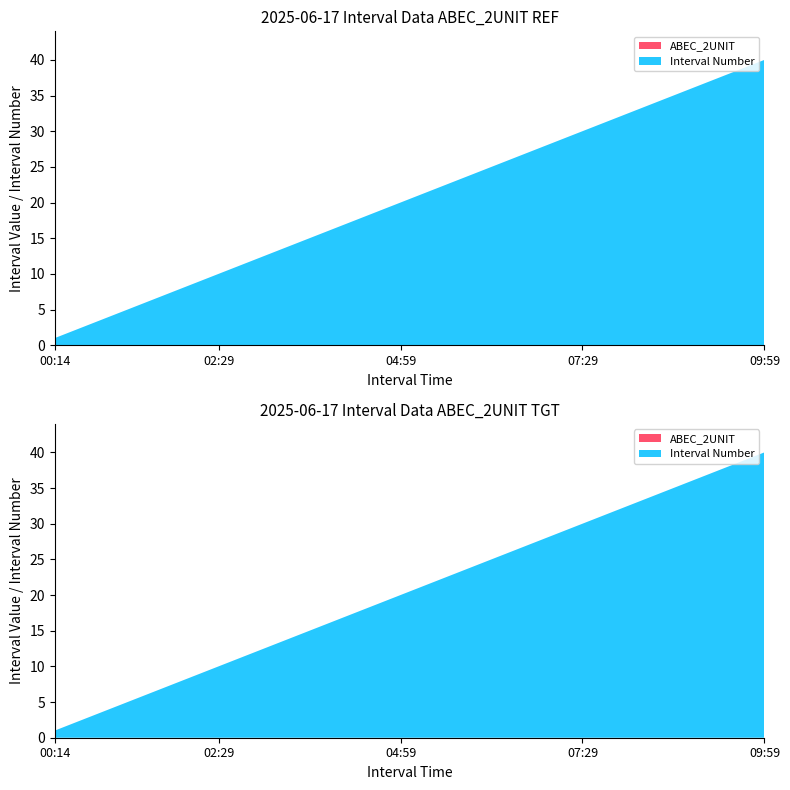

Reading left to right, transcribe all the data shown in this chart.

ABEC_2UNIT: 00:14=0	00:29=0	00:44=0	00:59=0	01:14=0	01:29=0	01:44=0	01:59=0	02:14=0	02:29=0	02:44=0	02:59=0	03:14=0	03:29=0	03:44=0	03:59=0	04:14=0	04:29=0	04:44=0	04:59=0	05:14=0	05:29=0	05:44=0	05:59=0	06:14=0	06:29=0	06:44=0	06:59=0	07:14=0	07:29=0	07:44=0	07:59=0	08:14=0	08:29=0	08:44=0	08:59=0	09:14=0	09:29=0	09:44=0	09:59=0
Interval Number: 00:14=1	00:29=2	00:44=3	00:59=4	01:14=5	01:29=6	01:44=7	01:59=8	02:14=9	02:29=10	02:44=11	02:59=12	03:14=13	03:29=14	03:44=15	03:59=16	04:14=17	04:29=18	04:44=19	04:59=20	05:14=21	05:29=22	05:44=23	05:59=24	06:14=25	06:29=26	06:44=27	06:59=28	07:14=29	07:29=30	07:44=31	07:59=32	08:14=33	08:29=34	08:44=35	08:59=36	09:14=37	09:29=38	09:44=39	09:59=40